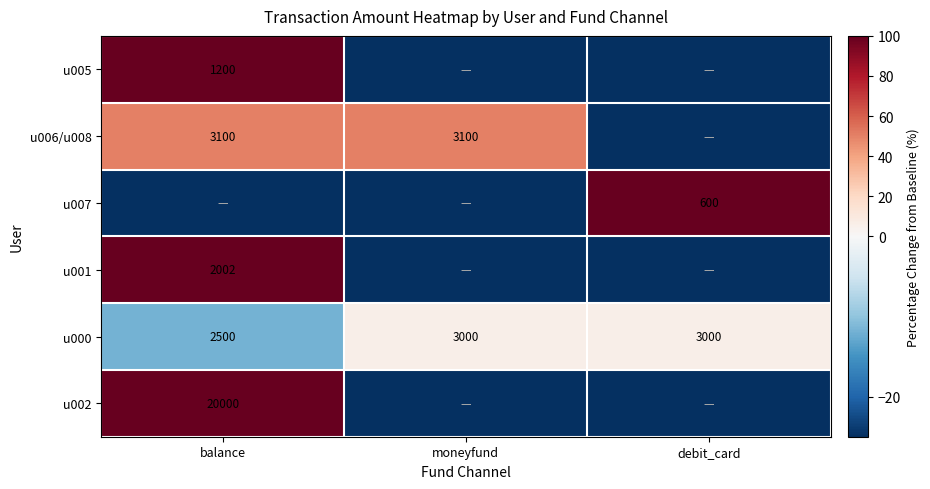

How many categories are shown in the chart?

3